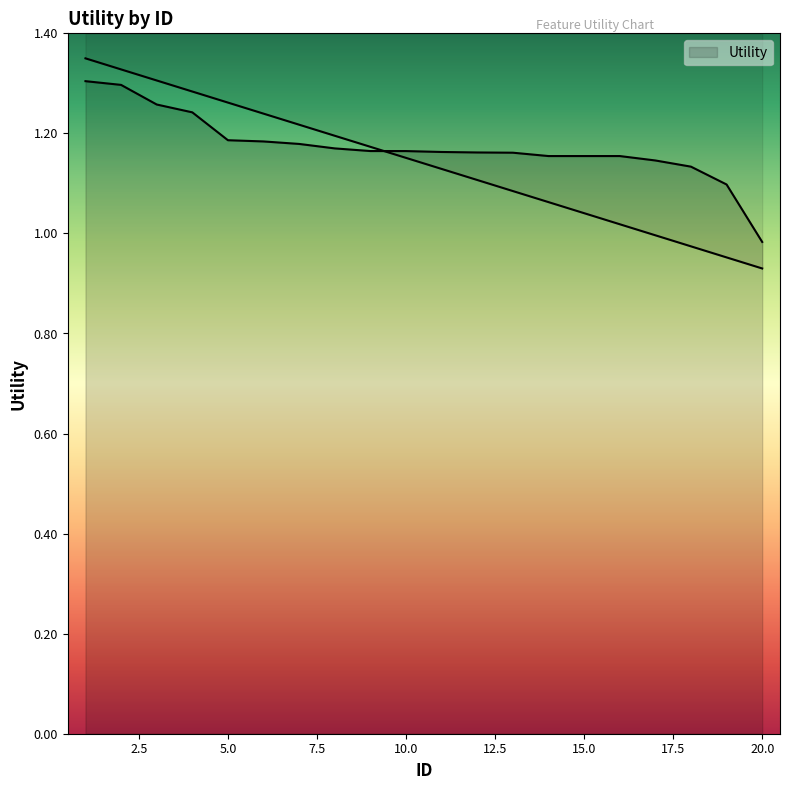

Approximately how many times larger is the value at 14 compared to 9?

1.0